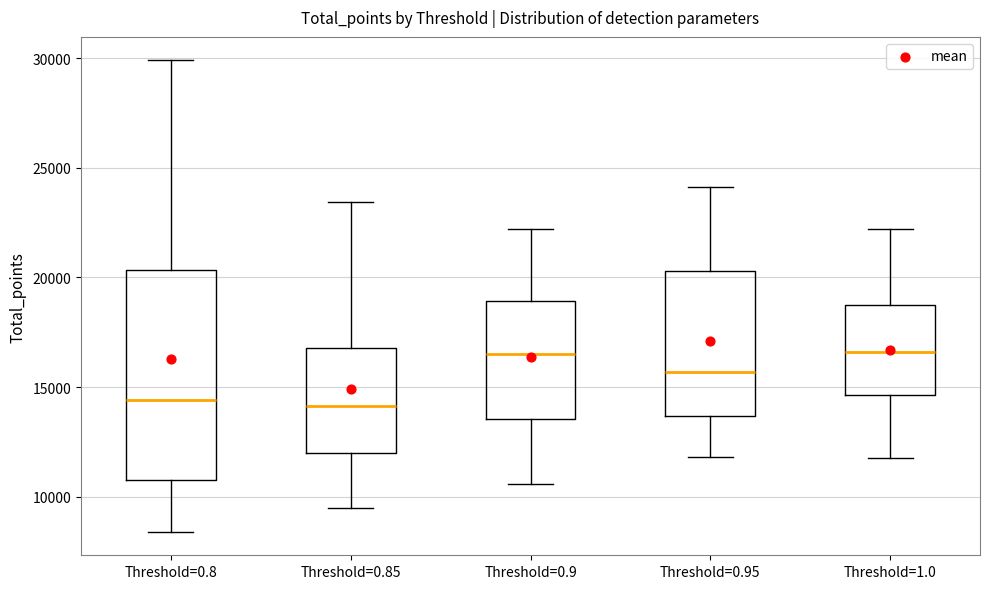

Reading left to right, read every box against the y-axis: the position of its median line, the range the box covers, and the ends of its whiskers. The values are not printed on the chart, so give them approximately, as read against the axis.

Threshold=0.8: median 14500, box 11000 to 20500, whiskers 8500 to 30000
Threshold=0.85: median 14000, box 12000 to 17000, whiskers 9500 to 23500
Threshold=0.9: median 16500, box 13500 to 19000, whiskers 10500 to 22000
Threshold=0.95: median 15500, box 13500 to 20500, whiskers 12000 to 24000
Threshold=1.0: median 16500, box 14500 to 19000, whiskers 12000 to 22000